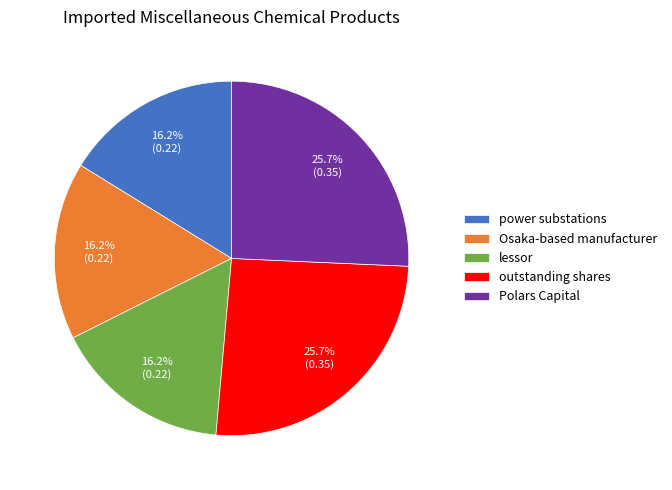

Is there any slice that represents more than half of the pie?

No